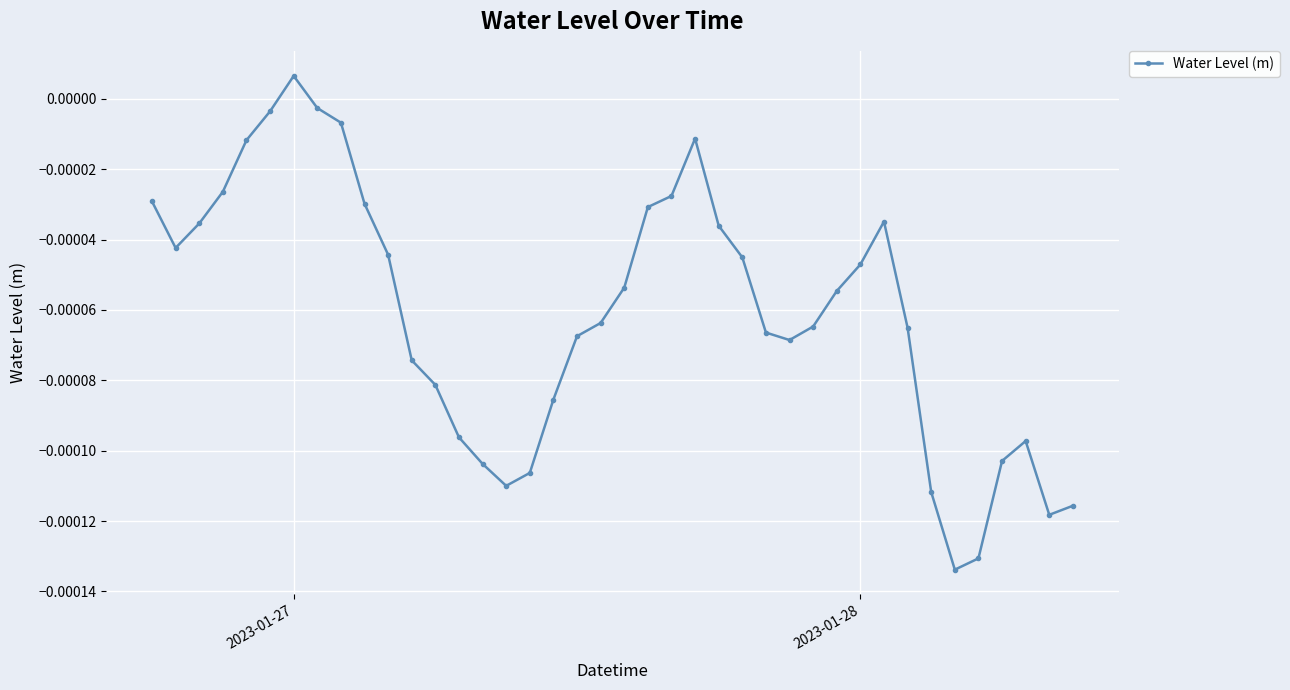

How many interior local peaks (higher than both neighbors) does the data have?

4